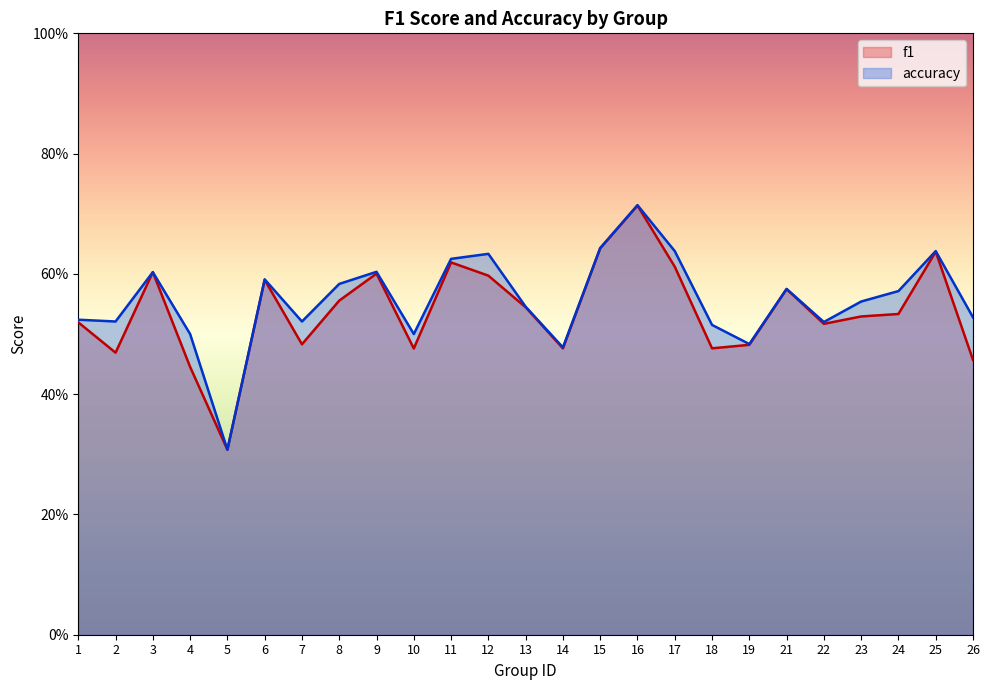

Between 8 and 23, which is larger?

8